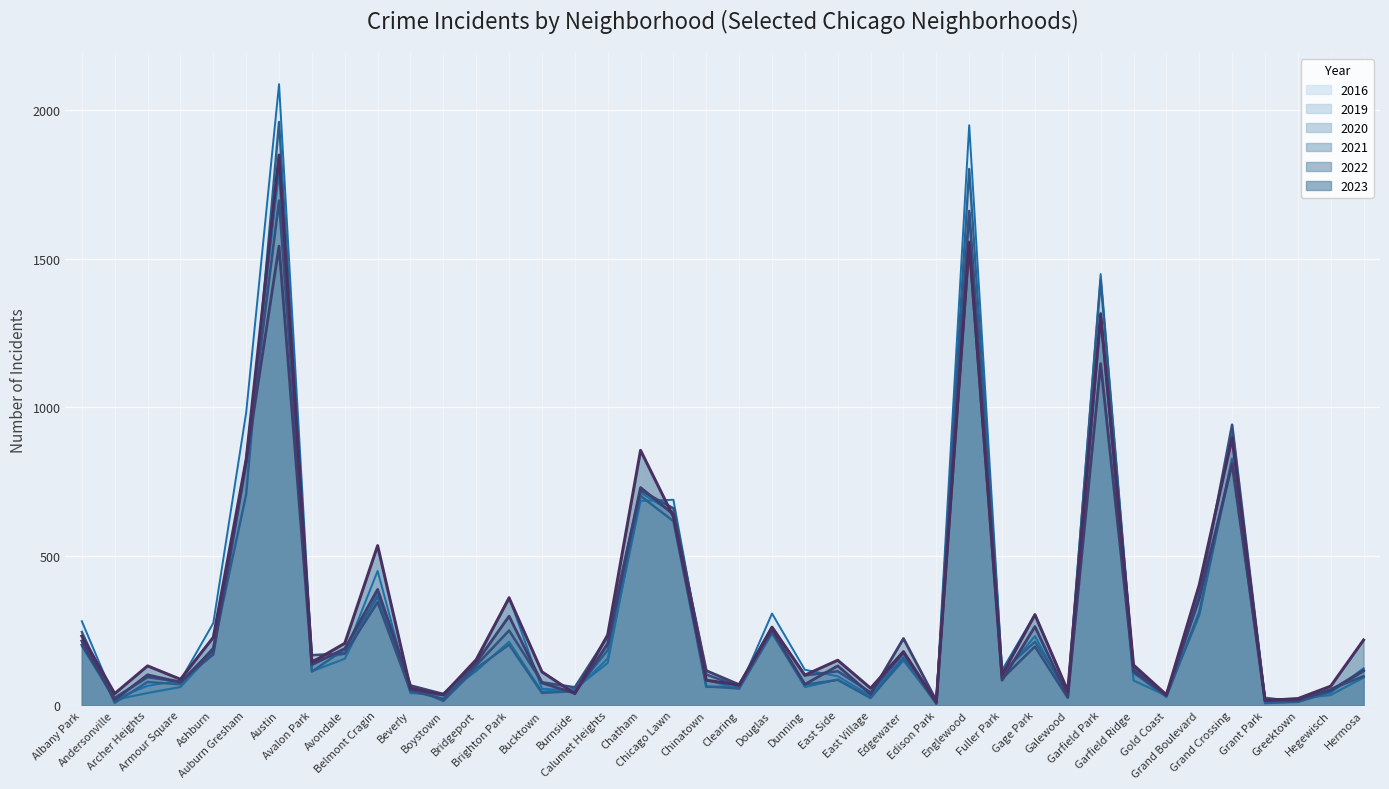

Which category has the lowest value across all series?

Edison Park